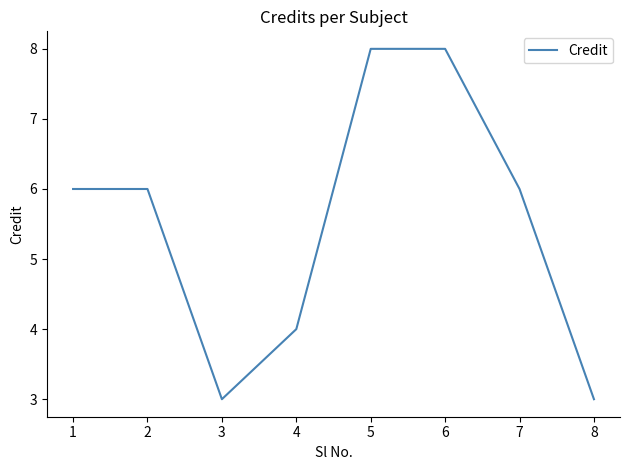

Reading right to left, what are all the values shown in this chart?

8=3	7=6	6=8	5=8	4=4	3=3	2=6	1=6